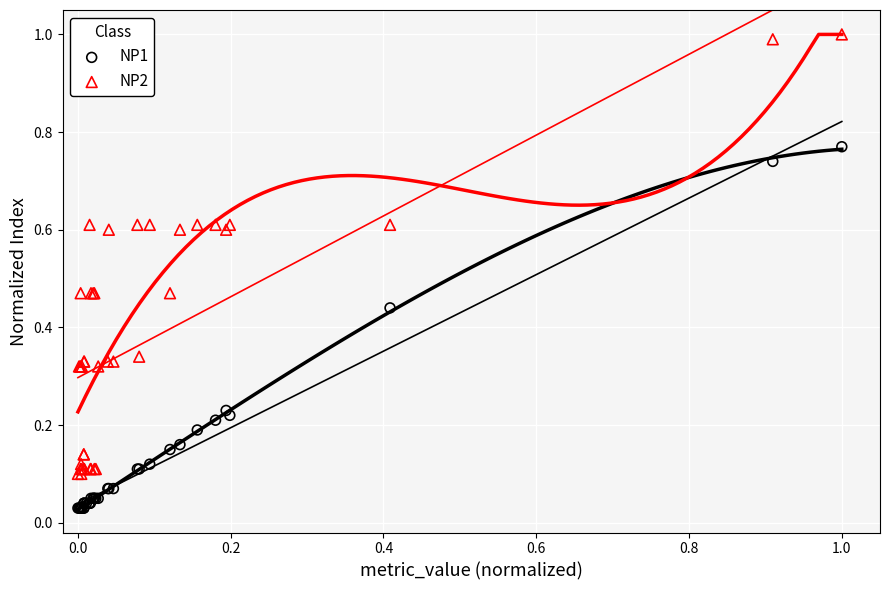

Which series contains the lowest Y value?

NP1